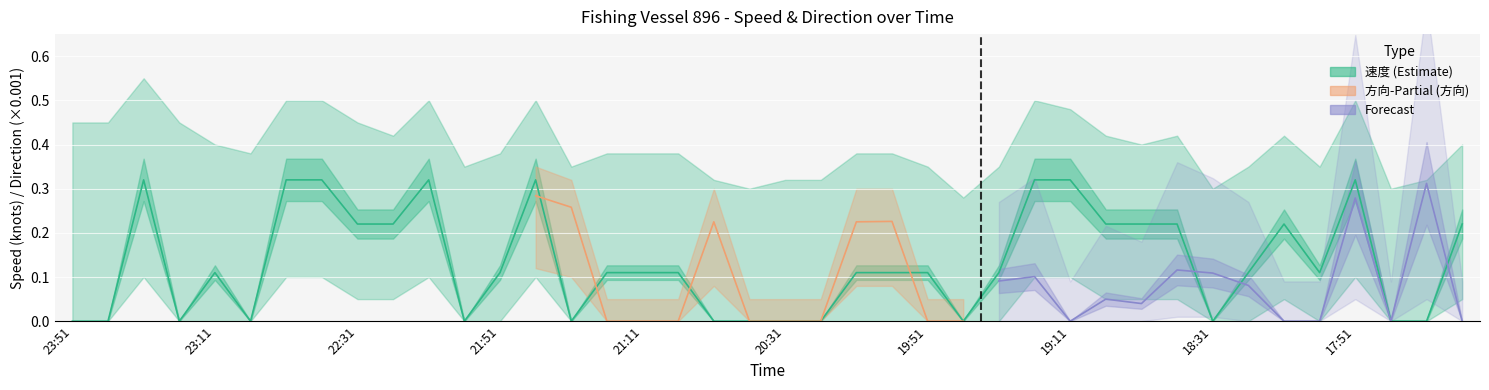

How many values are between 0 and 1?

40